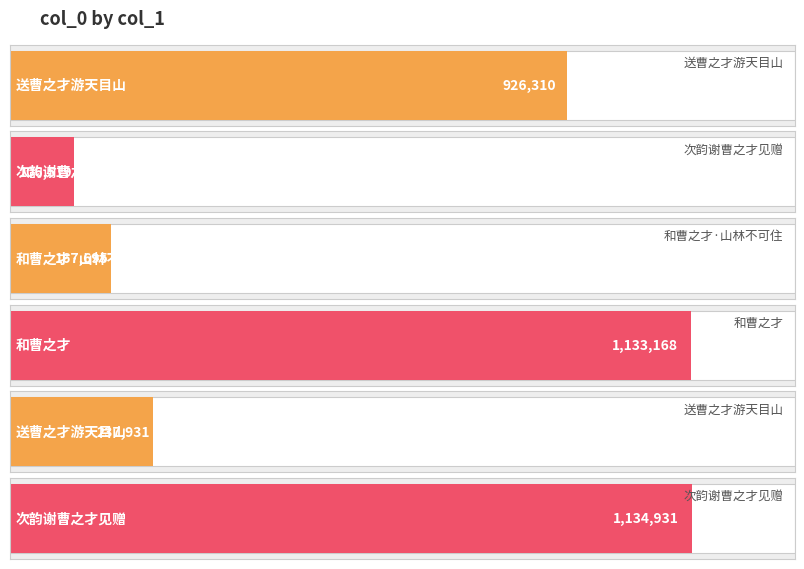

What is the label of the 5th bar from the left?

送曹之才游天目山